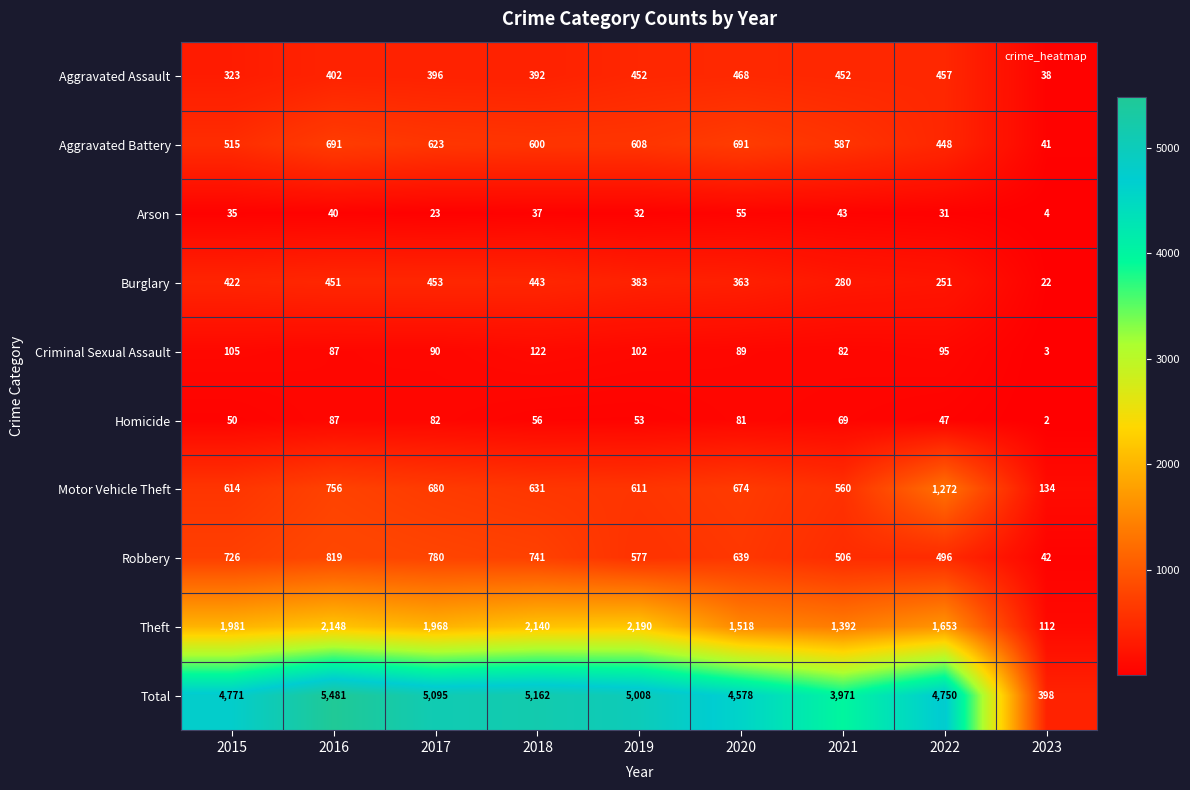

What is the maximum value shown in the chart?

5481